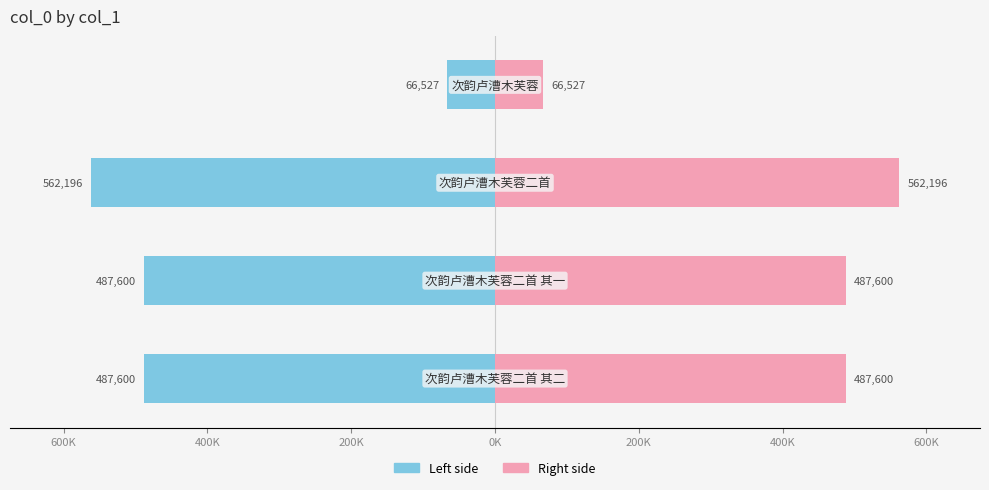

True or false: col_0 (right) has a value of 752998.5 at 600K.

False